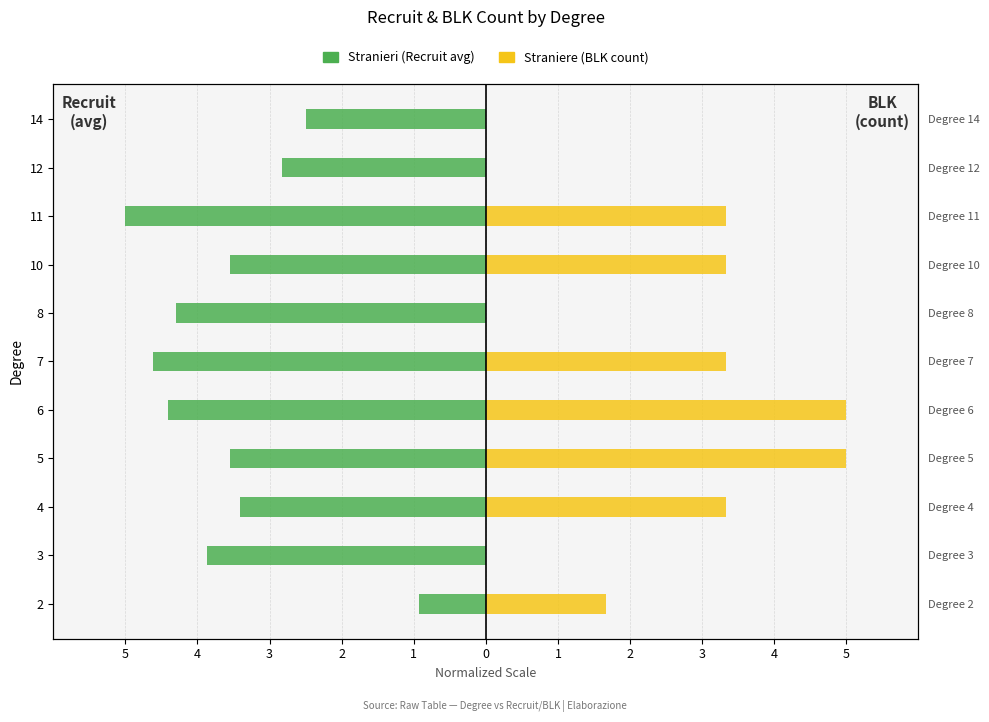

Reading left to right, extract all data points from this chart.

Stranieri (Recruit avg): -0.9	-3.9	-3.4	-3.6	-4.4	-4.6	-4.3	-3.5	-5.0	-2.8	-2.5
Straniere (BLK count): 1.7	0.0	3.3	5.0	5.0	3.3	0.0	3.3	3.3	0.0	0.0